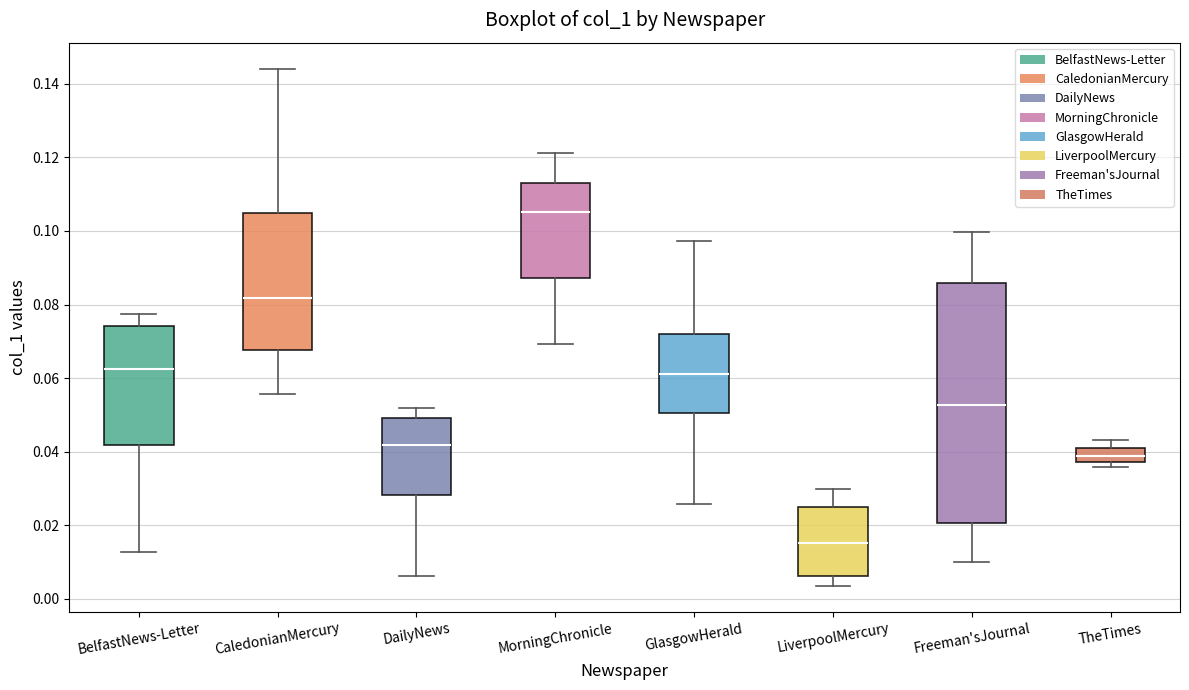

Which box has the lowest median line?

LiverpoolMercury